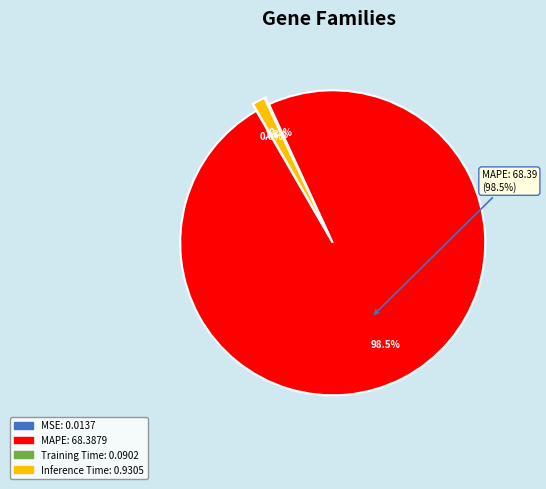

Is MAPE the majority of the pie?

Yes